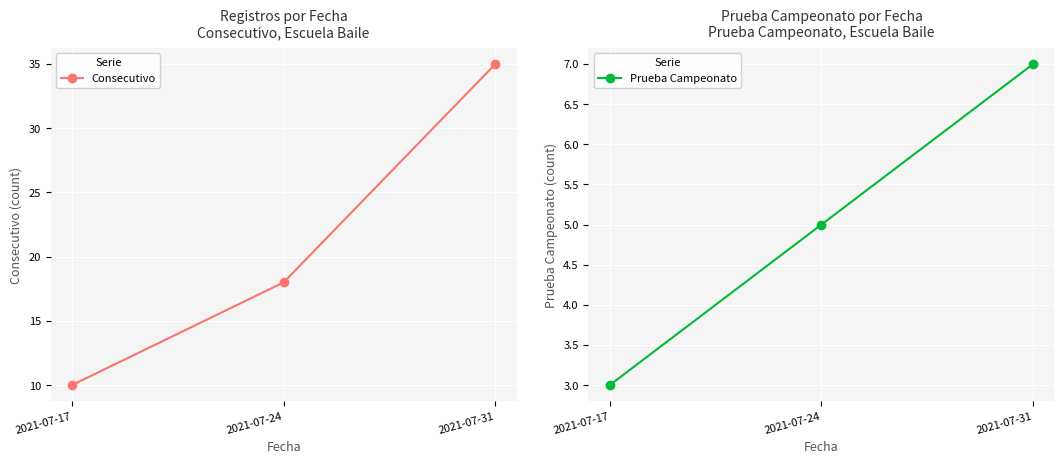

Which category has the lowest value in the Consecutivo series?

2021-07-17